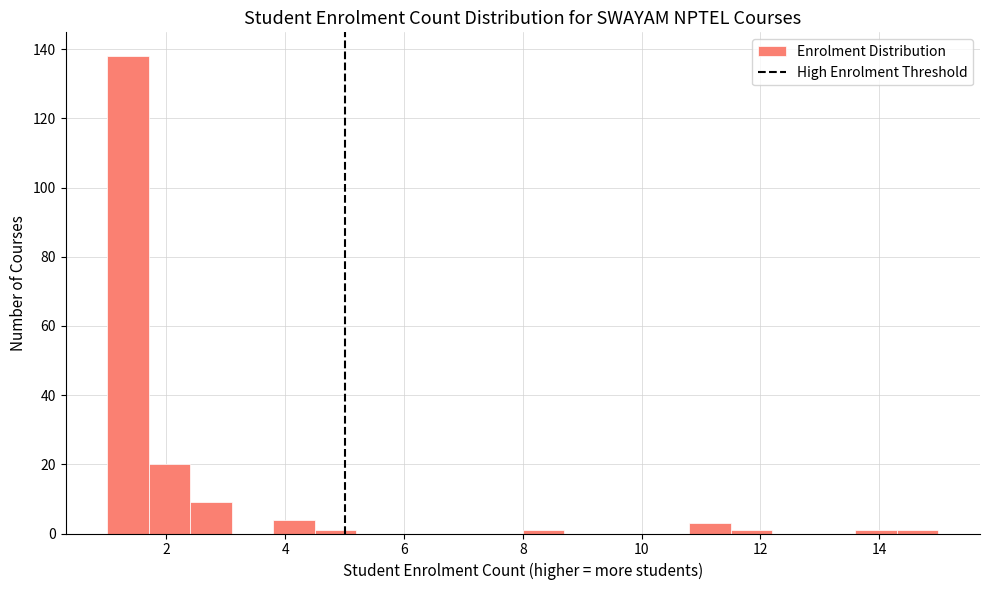

Read against the x-axis, roughly where is the centre of the tallest bar?

1.4